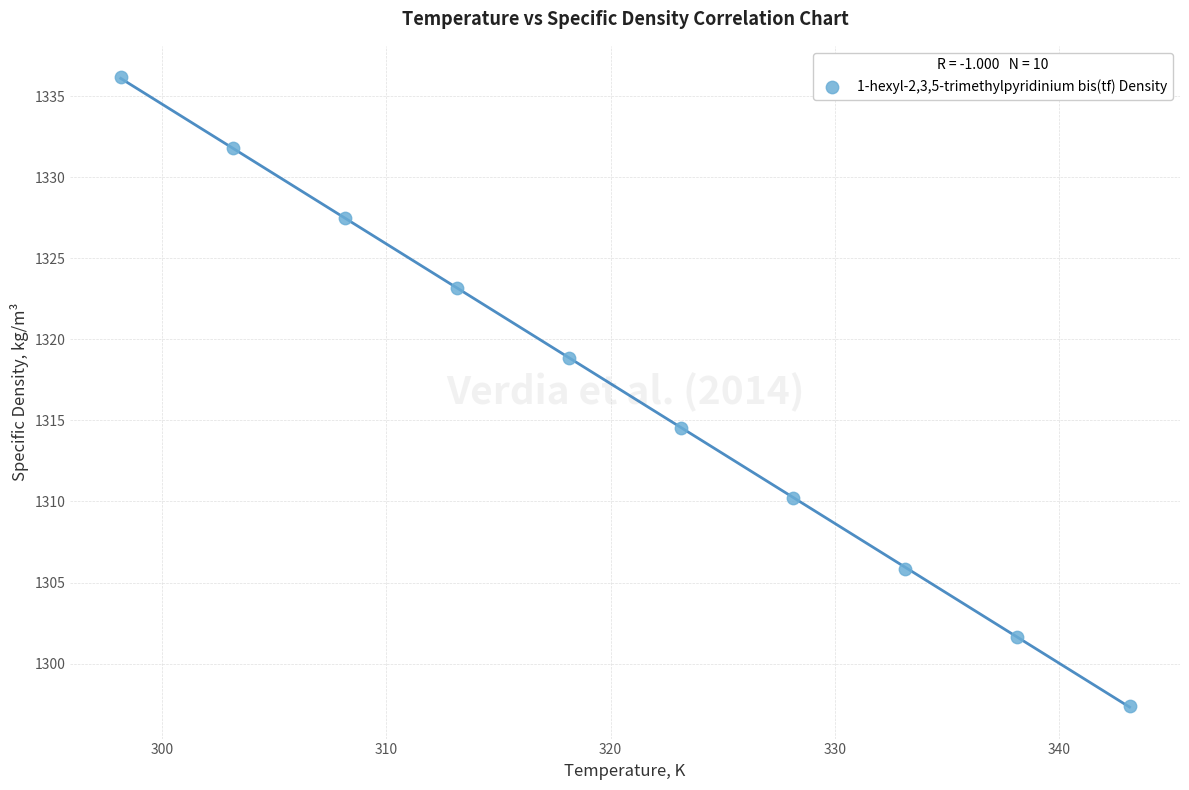

What Y value in the scatter plot is closest to 1316?

1314.5